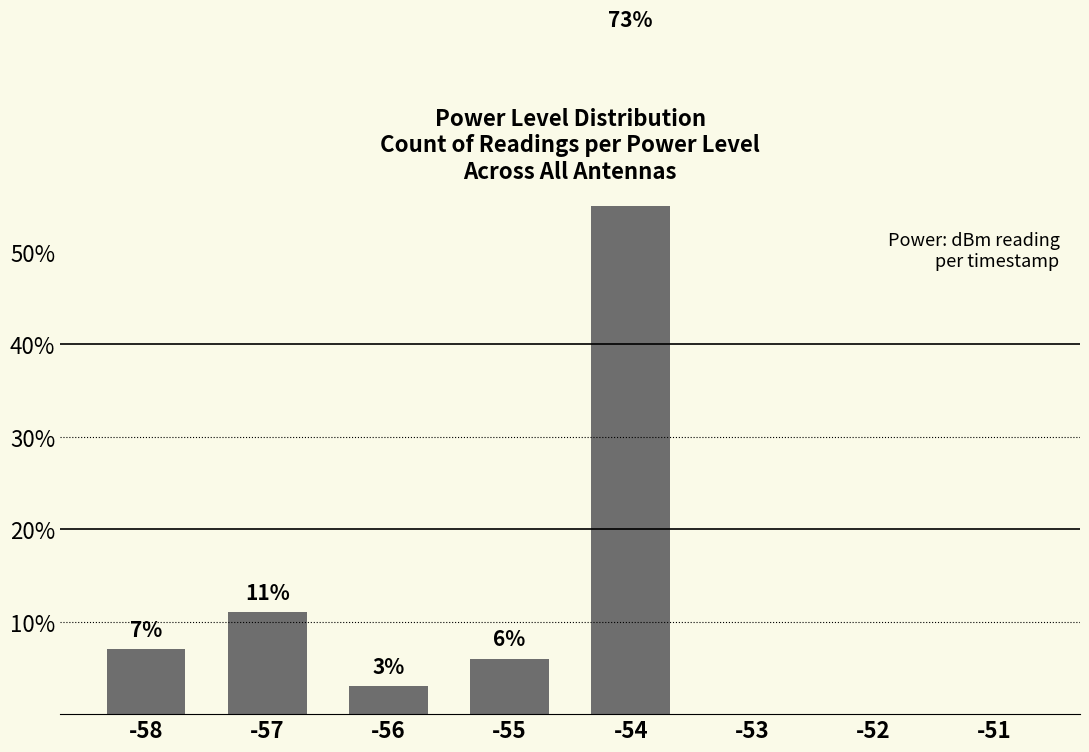

Rank the categories by value from highest to lowest.

-54, -57, -58, -55, -56, -53, -52, -51